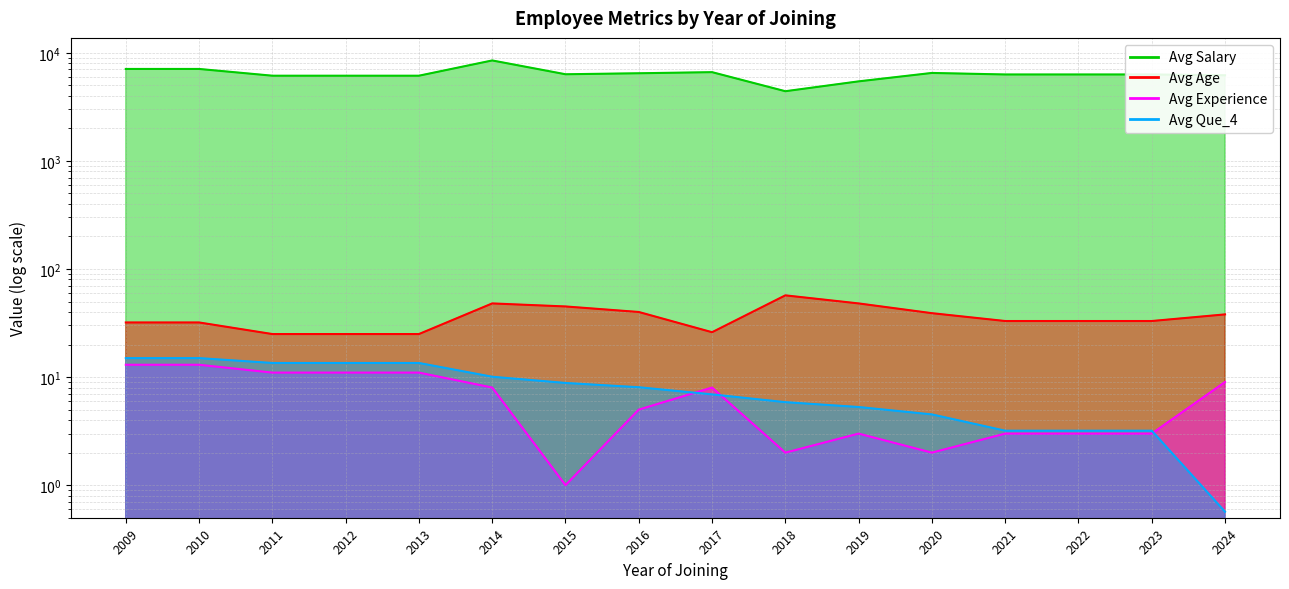

What is the sum of the Avg Que_4 values at 2020 and 2011?

18.0